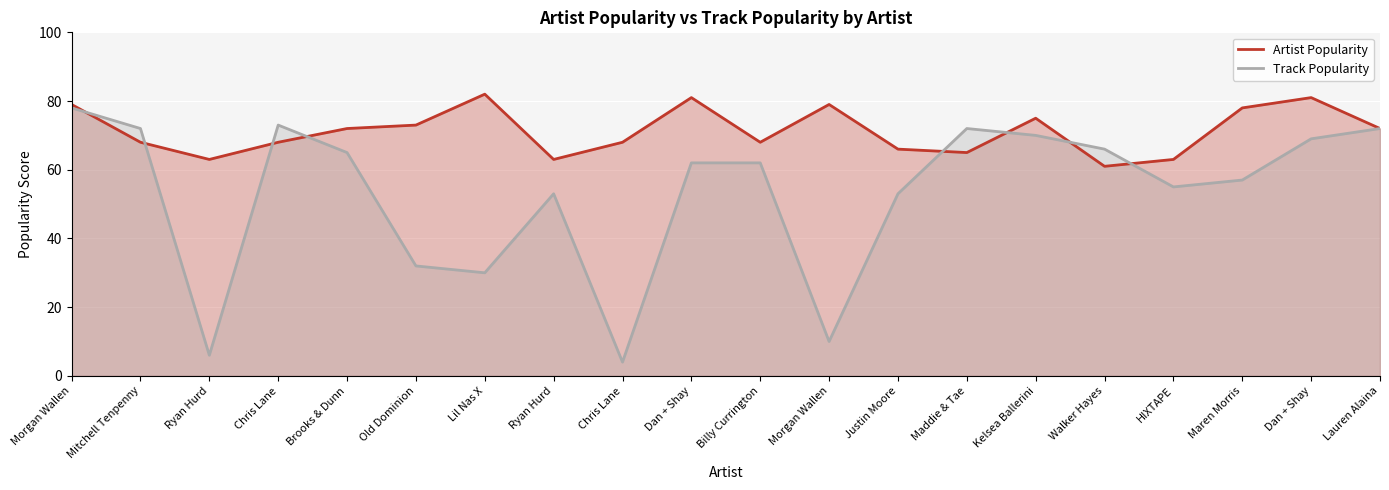

What is the label of the 2nd point from the right?

Dan + Shay